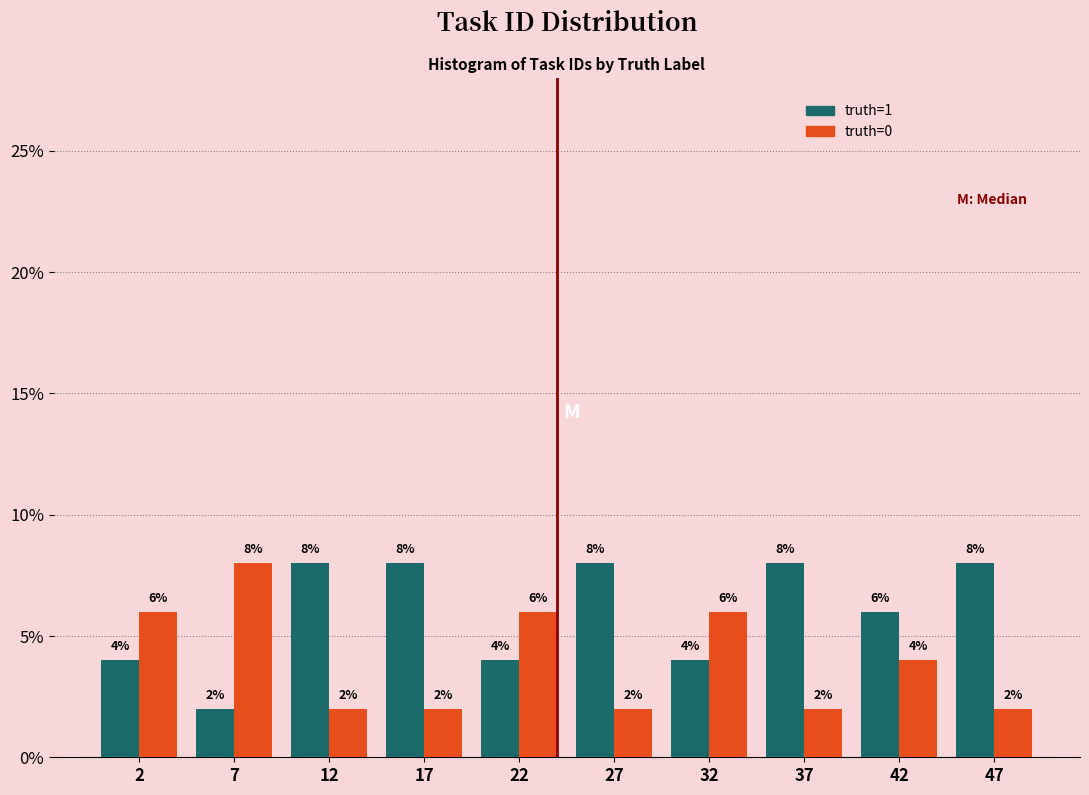

Reading left to right, transcribe this chart: for each range on the x-axis, give the height of each series' bar.

0 to 5: truth=1=4	truth=0=6
5 to 10: truth=1=2	truth=0=8
10 to 15: truth=1=8	truth=0=2
15 to 20: truth=1=8	truth=0=2
20 to 25: truth=1=4	truth=0=6
25 to 30: truth=1=8	truth=0=2
30 to 35: truth=1=4	truth=0=6
35 to 40: truth=1=8	truth=0=2
40 to 45: truth=1=6	truth=0=4
45 to 50: truth=1=8	truth=0=2